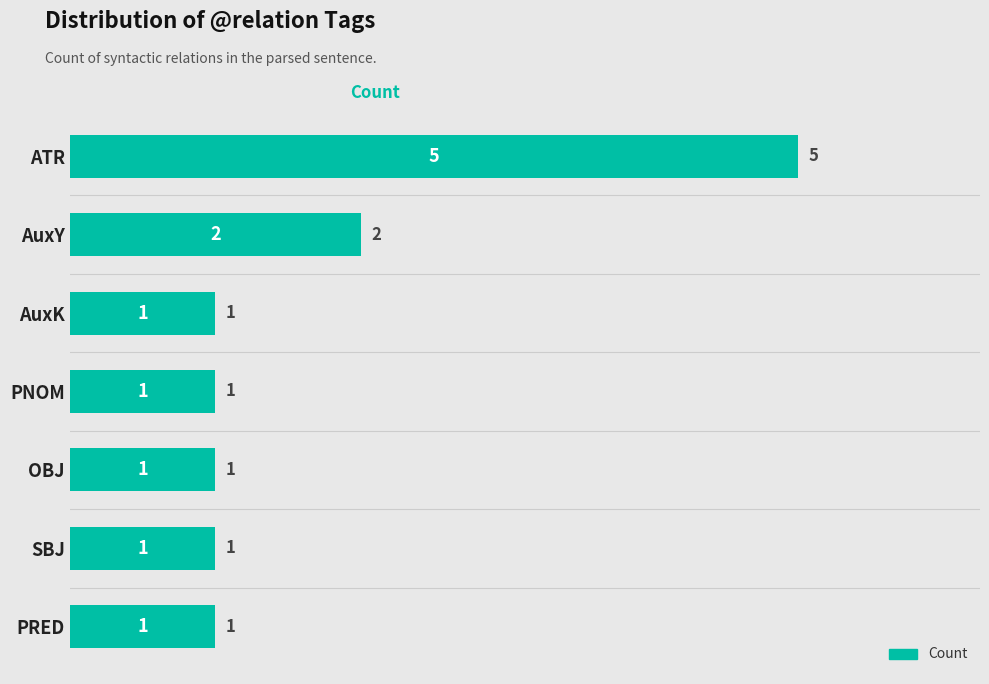

Reading top to bottom, extract all data points from this chart.

ATR=5	AuxY=2	AuxK=1	PNOM=1	OBJ=1	SBJ=1	PRED=1